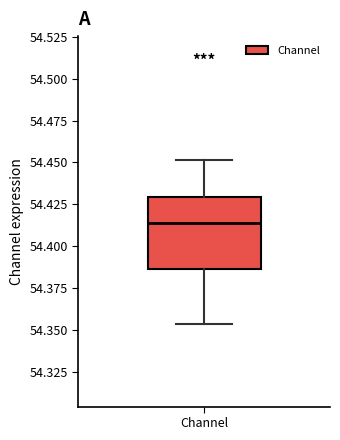

Read this box plot against the y-axis: the position of the median line, the range covered by the box, and the ends of both whiskers. The values are not printed on the chart, so give them approximately, as read against the axis.

median 54.415, box 54.385 to 54.430, whiskers 54.355 to 54.450